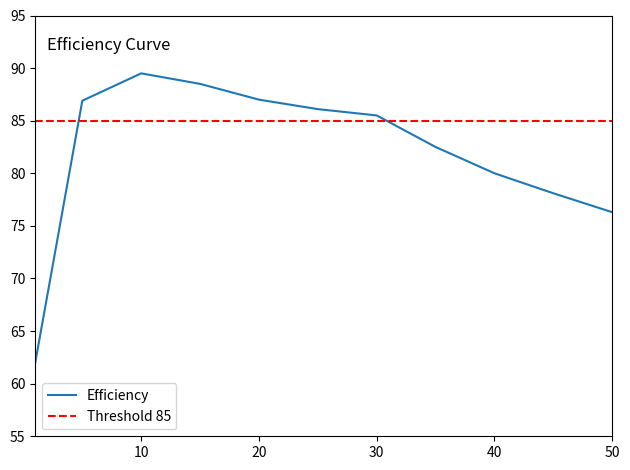

Rank the categories by value from lowest to highest.

1, 50, 45, 40, 35, 30, 25, 5, 20, 15, 10